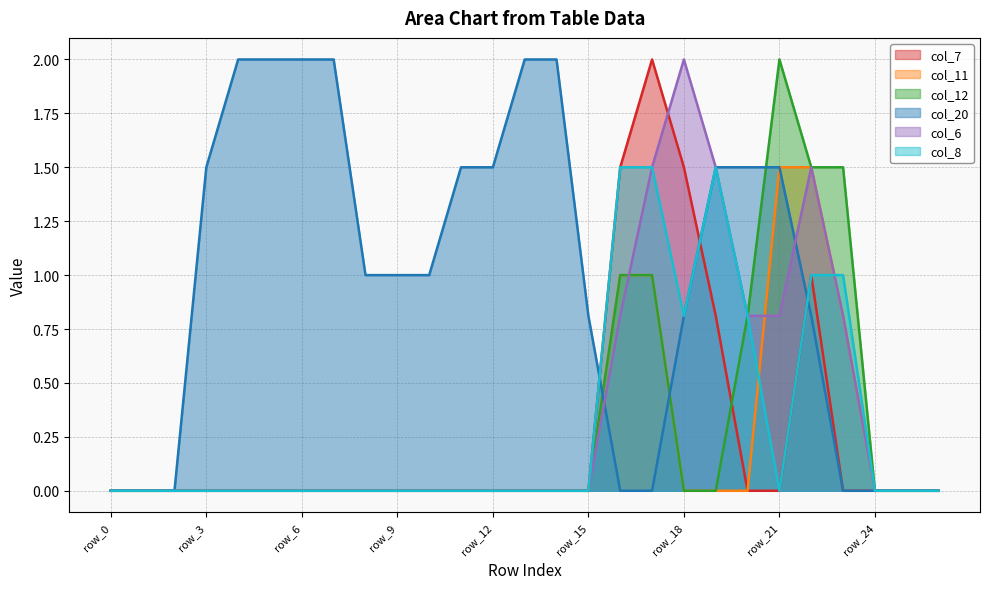

What is the average value of the col_20 series?

1.0